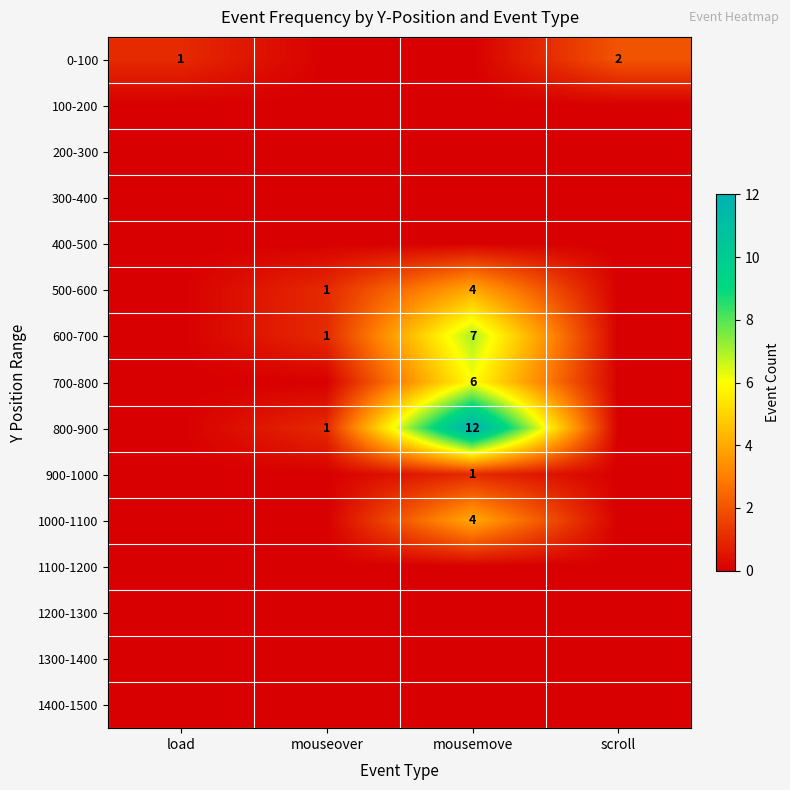

The 600-700 series shows 1 at mouseover. True or false?

True